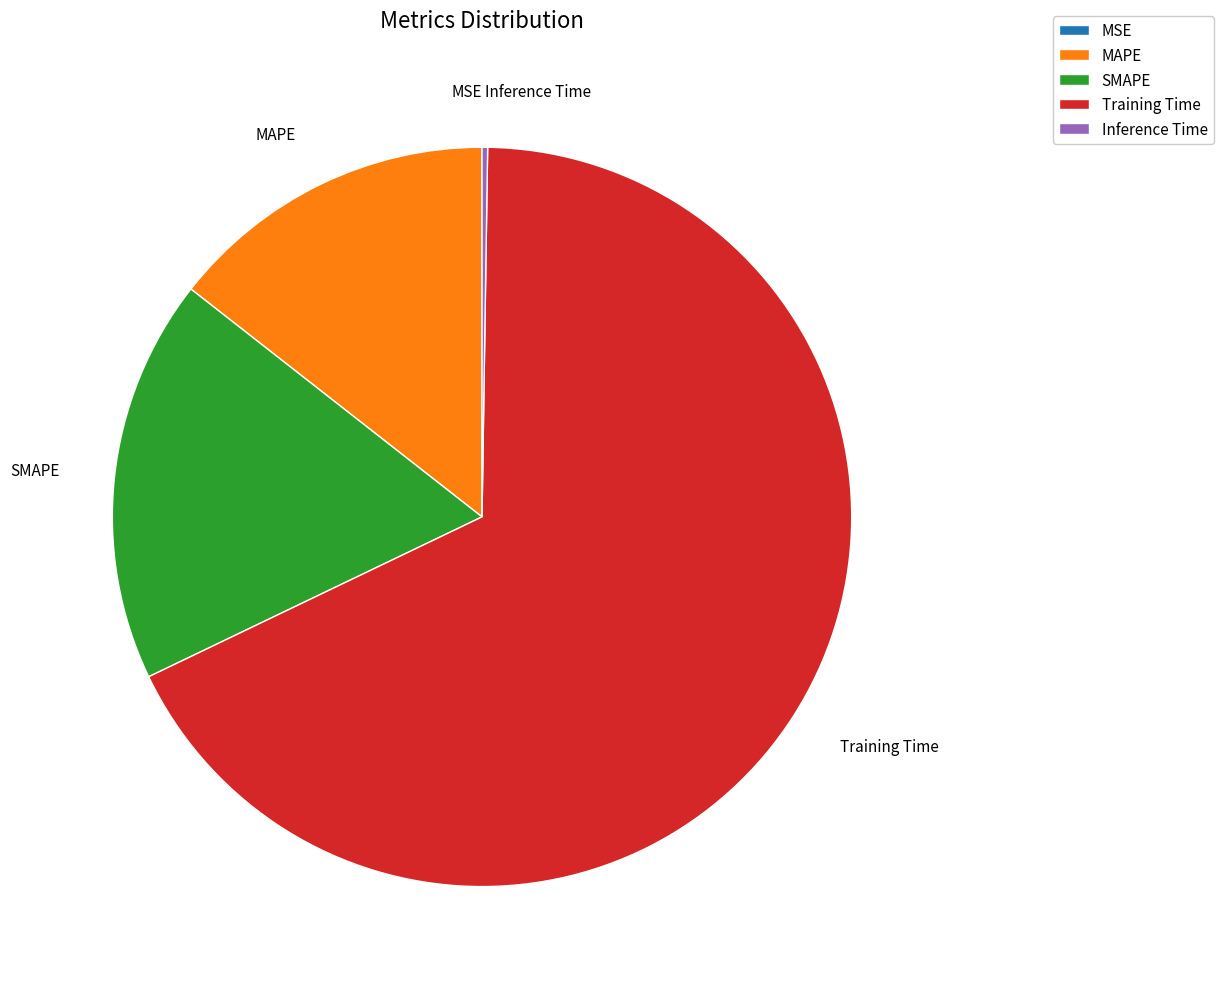

True or false: Training Time accounts for 68% of the total.

True